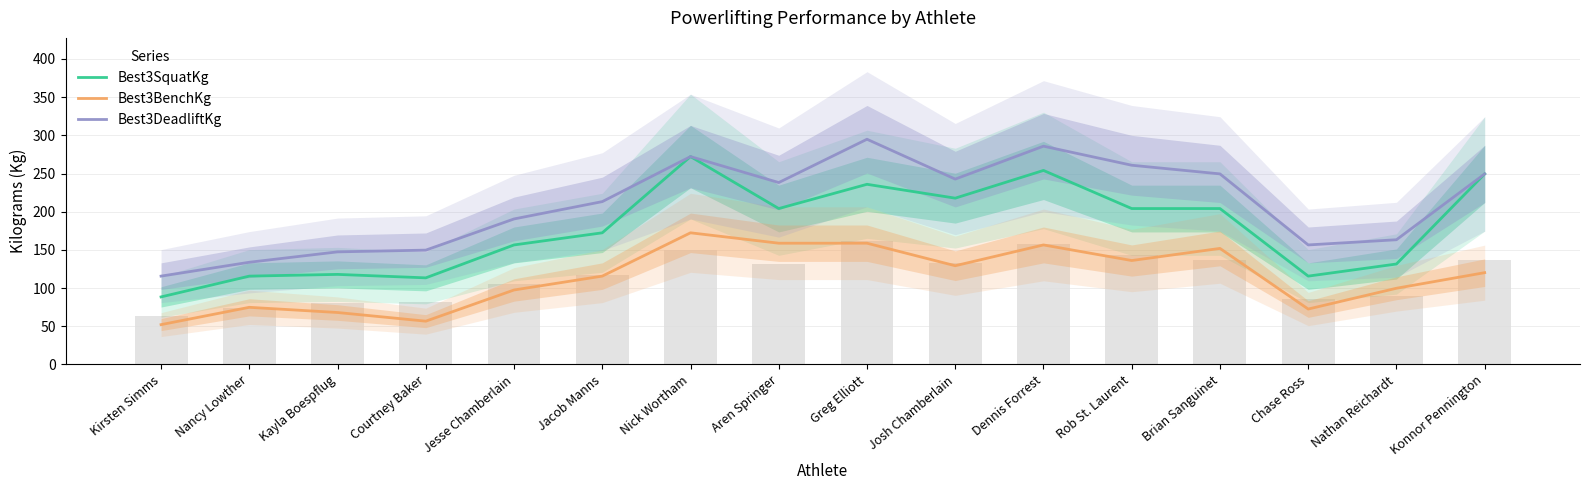

How many values in the Best3SquatKg series are below 204?

8